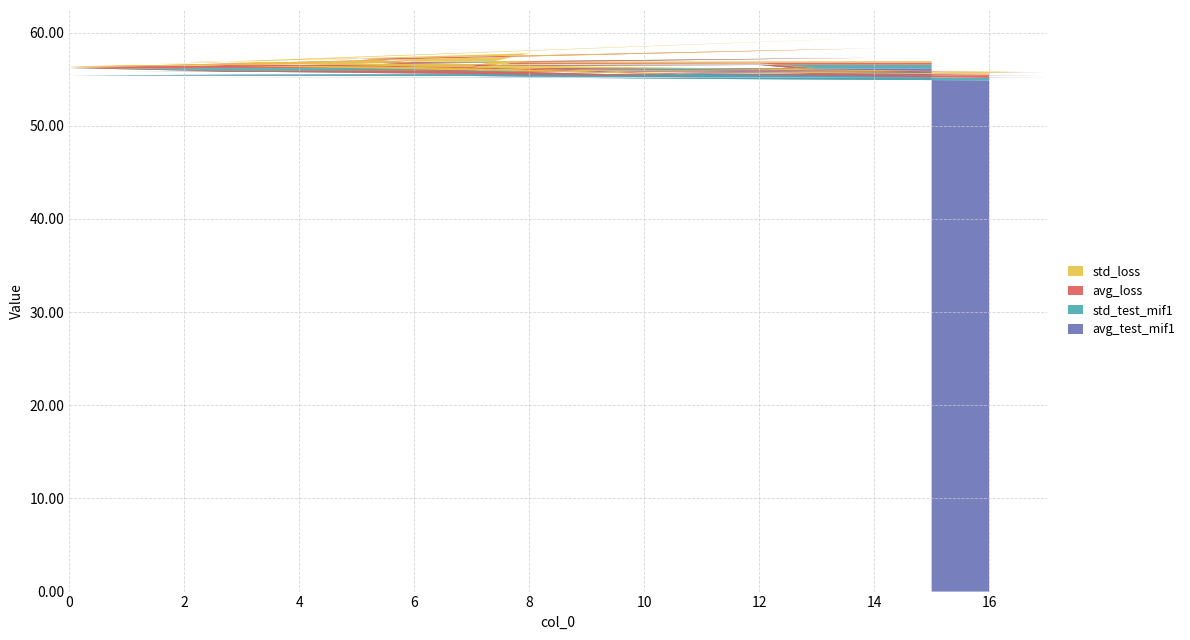

Reading left to right, what are all the values shown in this chart?

avg_test_mif1: 15=56.2	6=56.1	5=56.1	4=56.0	14=56.0	1=55.8	12=55.8	13=55.6	3=55.5	0=55.4	8=55.3	7=55.3	11=55.2	2=55.2	10=55.2	17=55.2	9=55.1	16=54.9
std_test_mif1: 15=0.4	6=0.4	5=0.8	4=0.7	14=1.3	1=0.4	12=0.7	13=0.3	3=0.3	0=0.8	8=0.8	7=0.6	11=0.1	2=0.7	10=0.6	17=0.2	9=0.6	16=0.3
avg_loss: 15=0.2	6=0.2	5=0.3	4=0.3	14=1.0	1=0.2	12=0.2	13=0.2	3=0.1	0=0.1	8=0.8	7=0.3	11=0.2	2=0.7	10=0.4	17=0.4	9=0.2	16=0.4
std_loss: 15=0.1	6=0.1	5=0.1	4=0.1	14=1.1	1=0.1	12=0.0	13=0.1	3=0.0	0=0.0	8=0.8	7=0.1	11=0.1	2=0.4	10=0.1	17=0.1	9=0.1	16=0.1